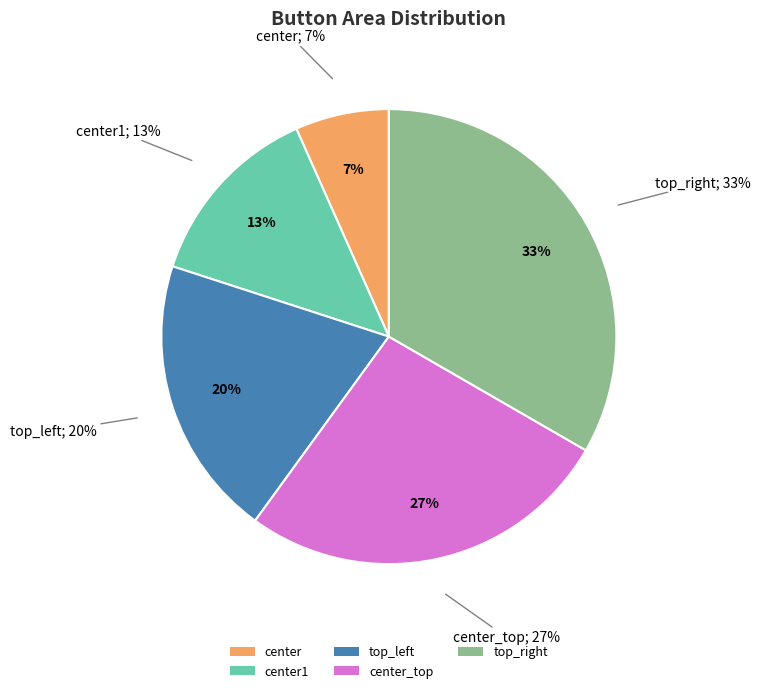

What percentage is NOT represented by center1?

86.7%